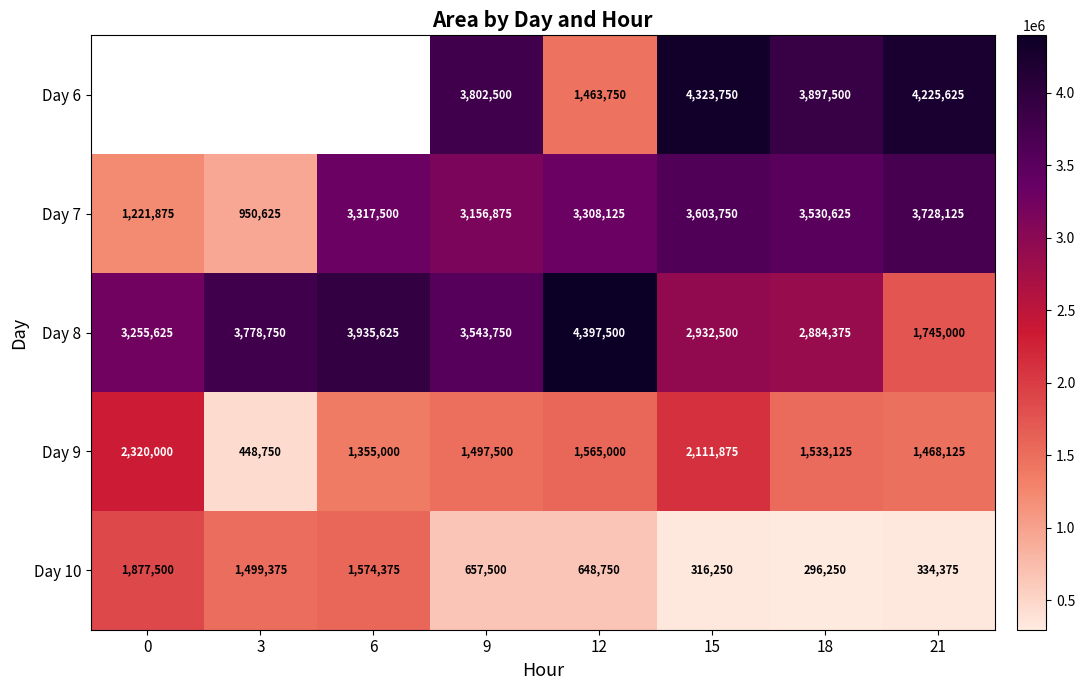

List the labels in order of Day 9 value, smallest first.

3, 6, 21, 9, 18, 12, 15, 0